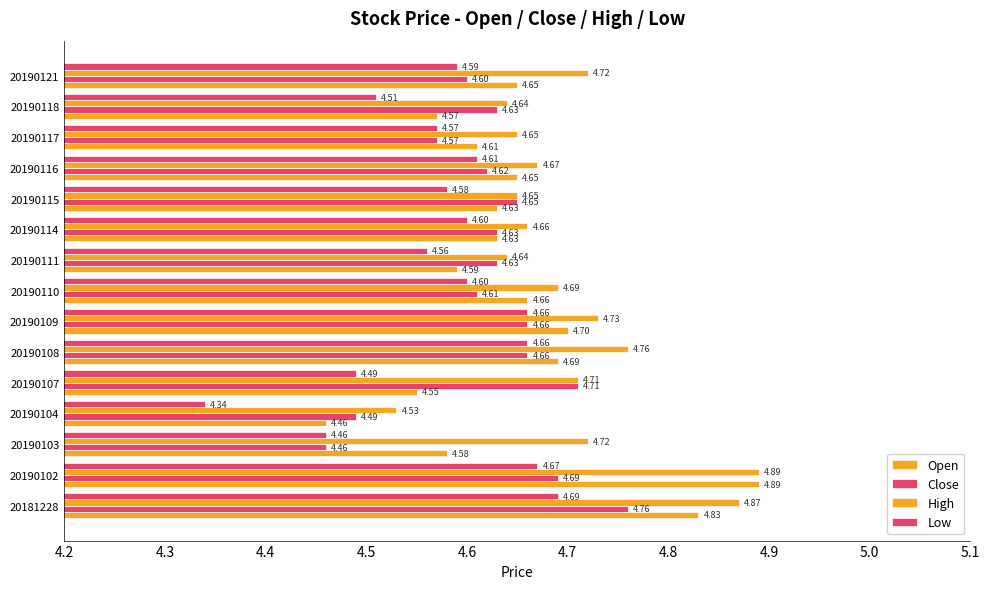

How many data points does each series have?

15